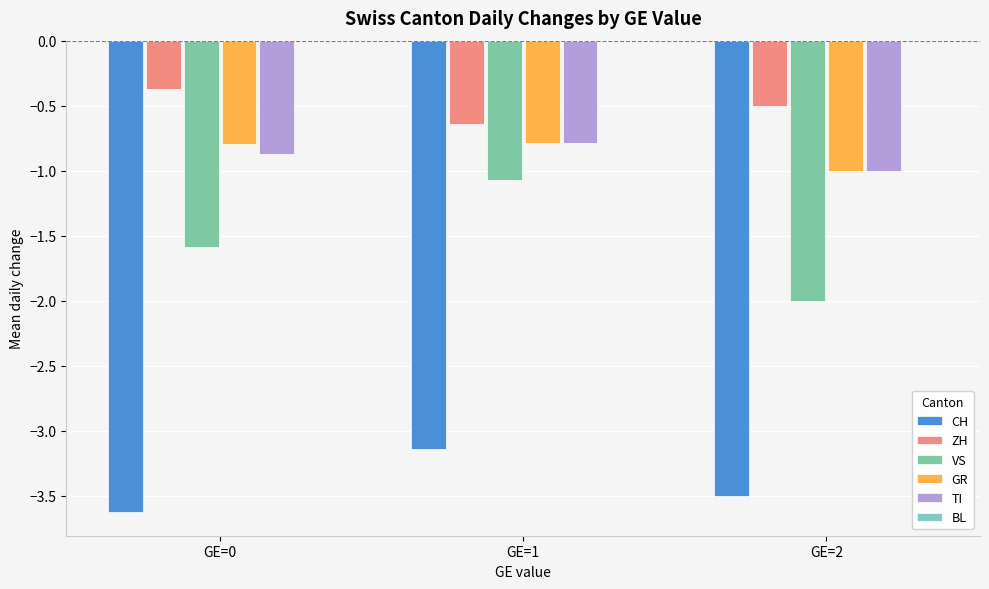

Does the chart contain any negative values?

Yes